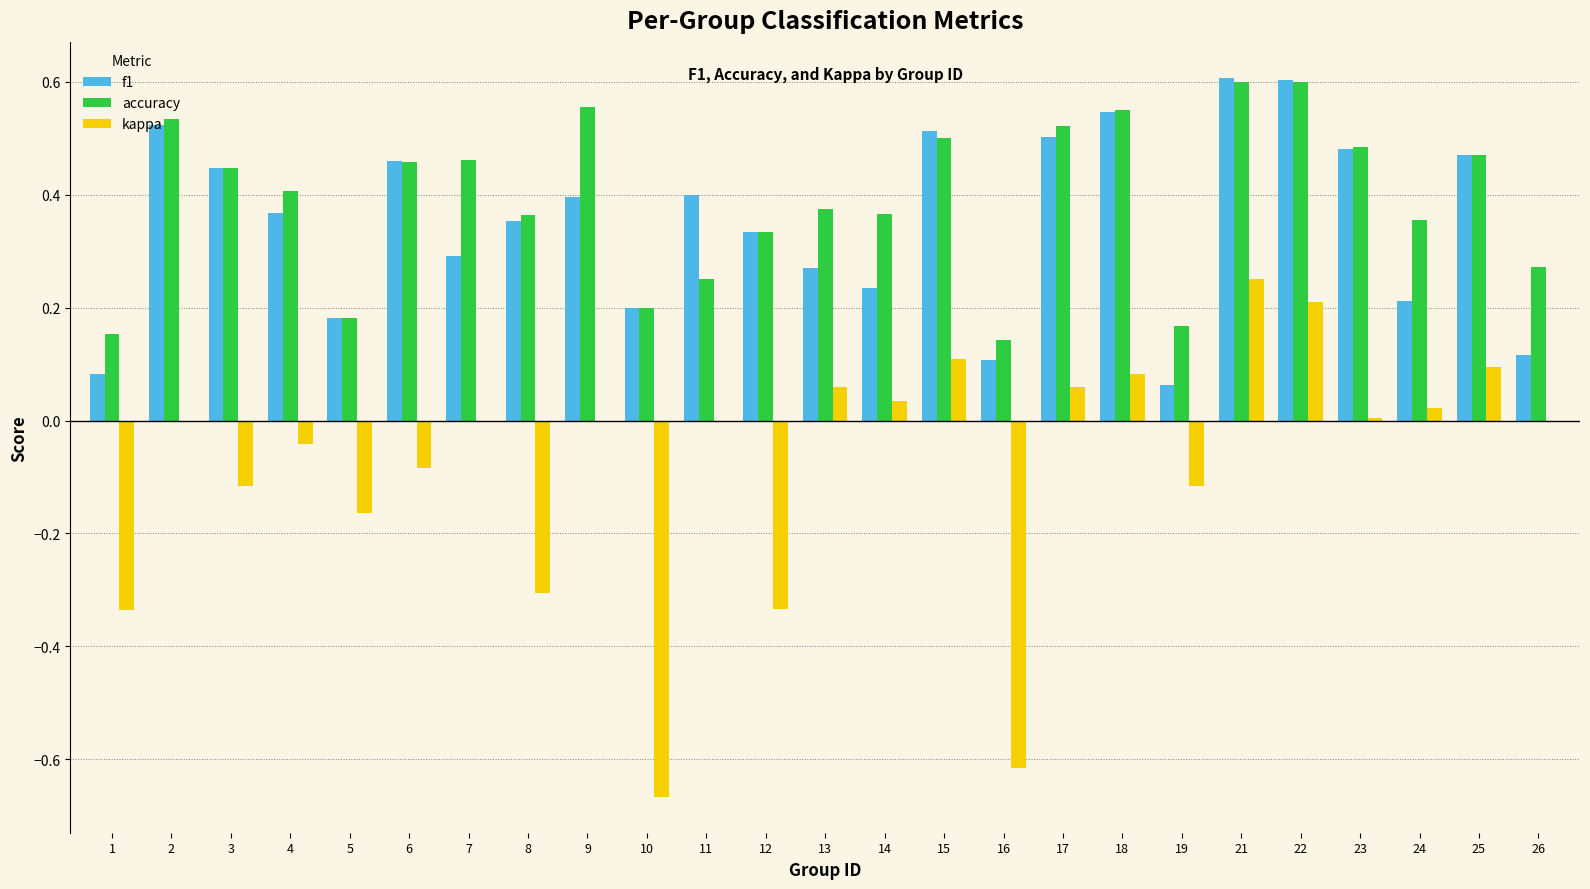

What is the total value across all series at 11?

0.7